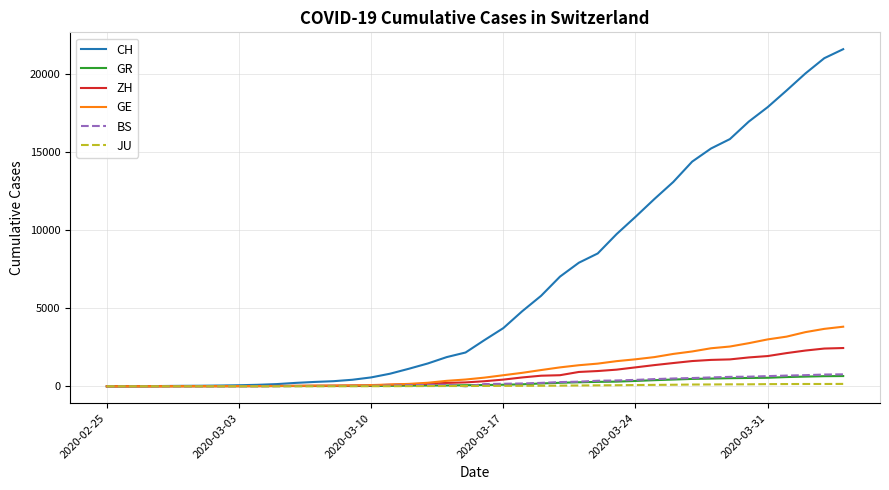

How many series are shown in this chart?

6